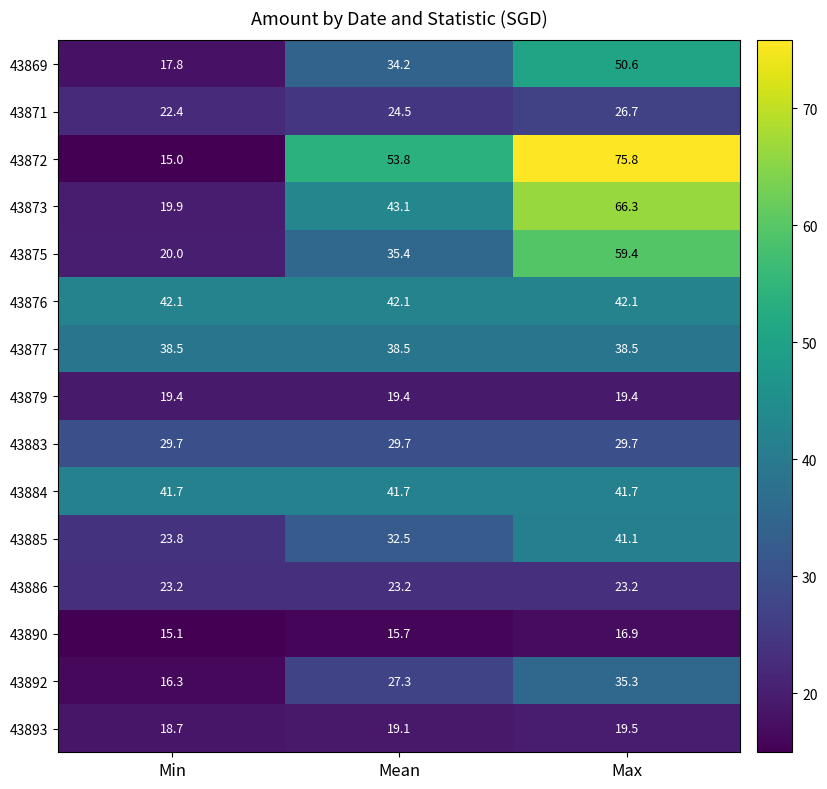

What is the average value of the 43872 series?

48.2